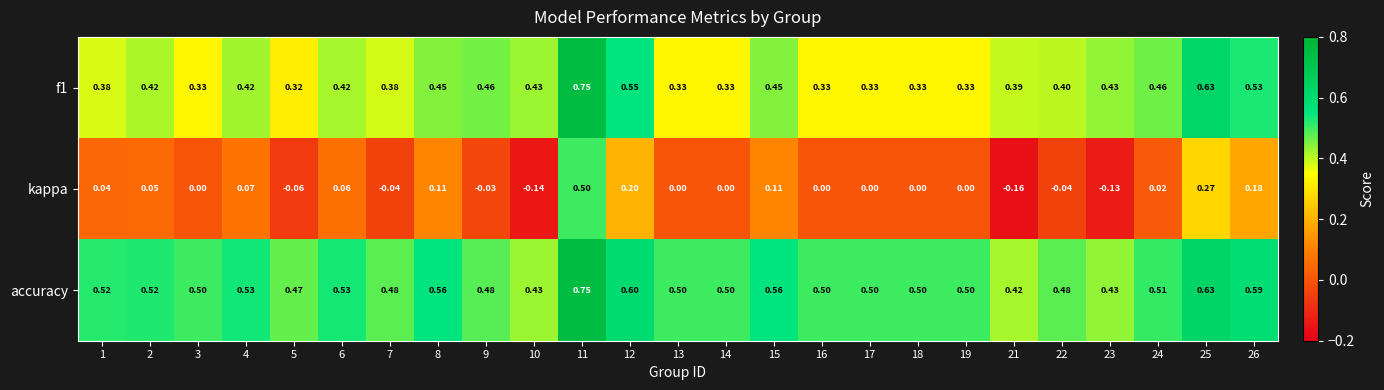

Which series has the widest spread of values?

kappa